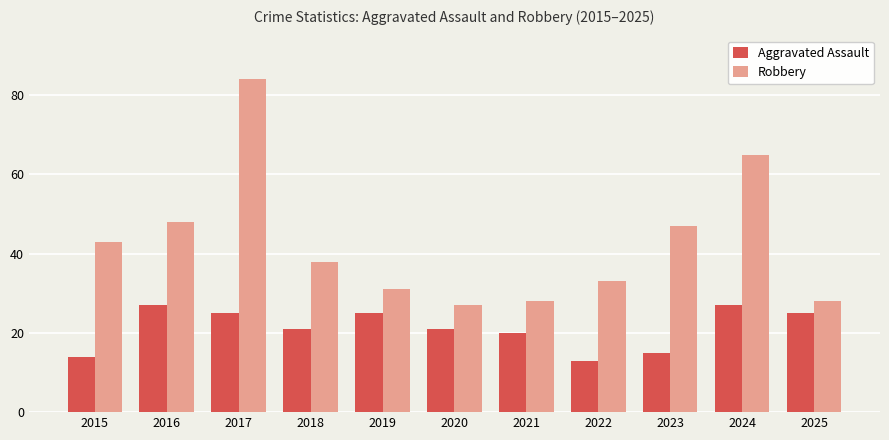

What is the difference between the second highest and second lowest values in the Robbery series?

37